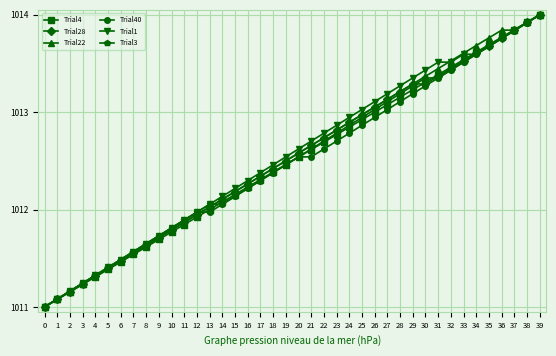

What is the value of the Trial3 point at the 6th from the left?

1011.4